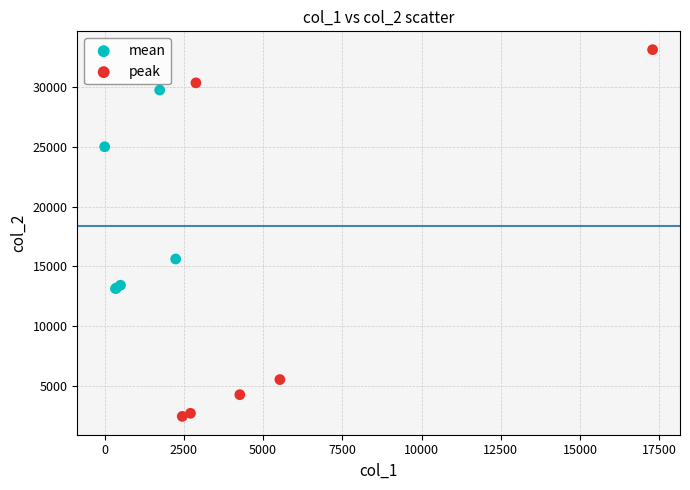

Which series contains the highest Y value?

peak